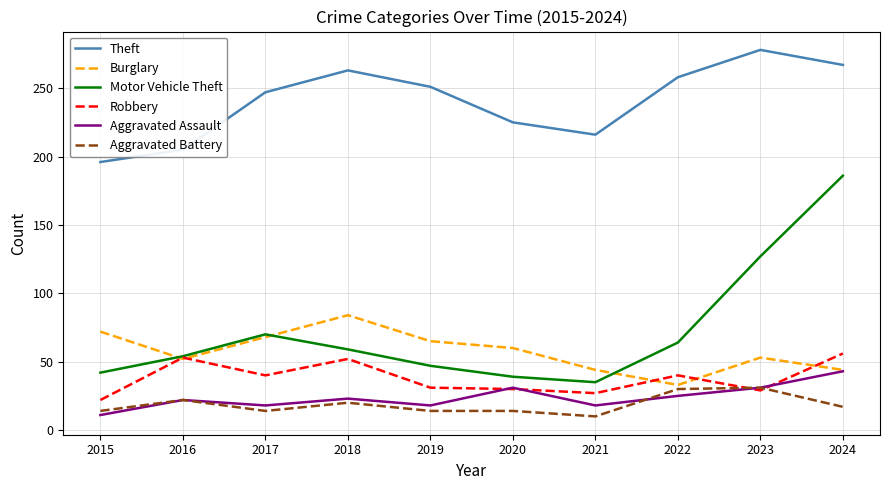

Which series has the largest range (max minus min)?

Motor Vehicle Theft